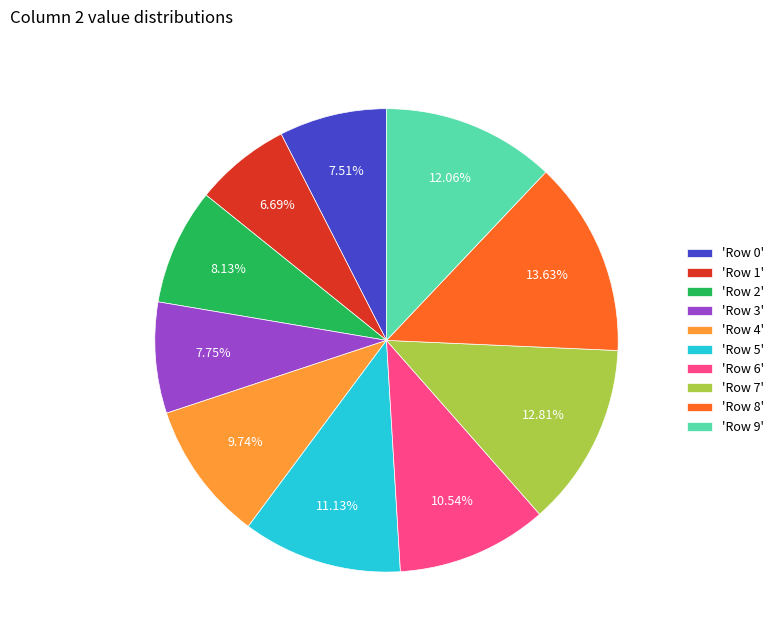

Does 'Row 5' represent more than half of the total?

No